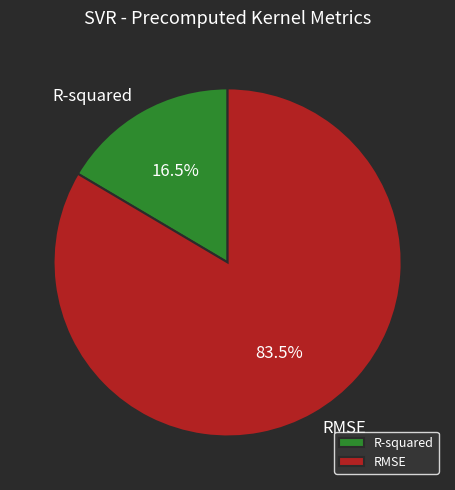

Which slice is the smallest?

R-squared